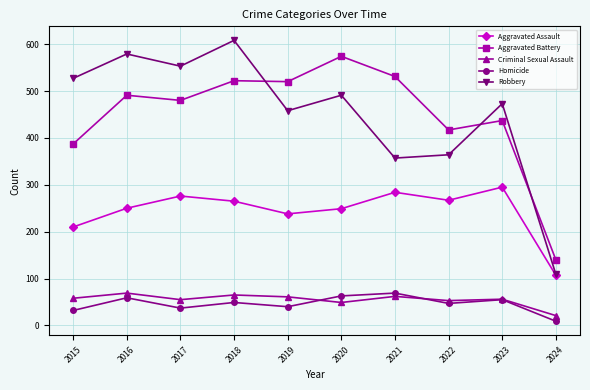

True or false: Robbery and Homicide cross at least once.

False